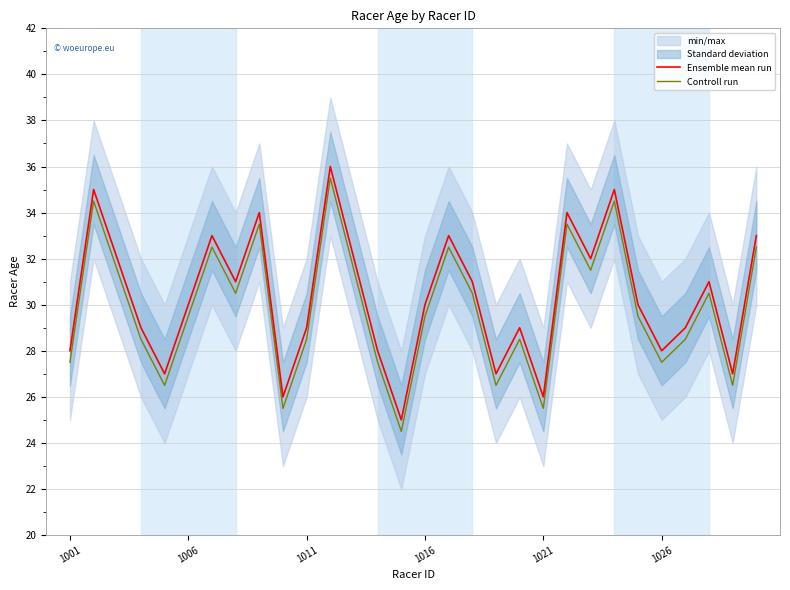

What is the highest value of the Ensemble mean run series?

36.0